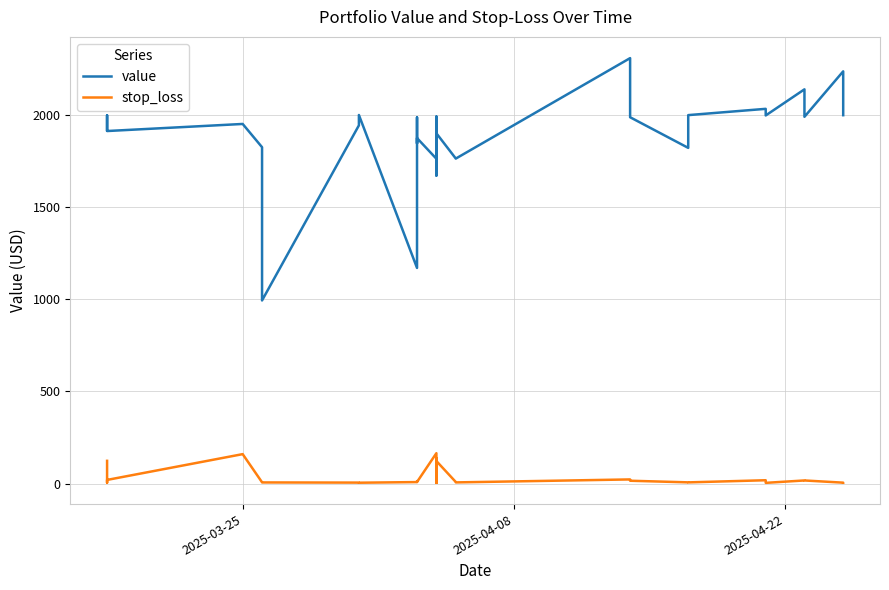

True or false: stop_loss has a value of 10.4 at 28.

False